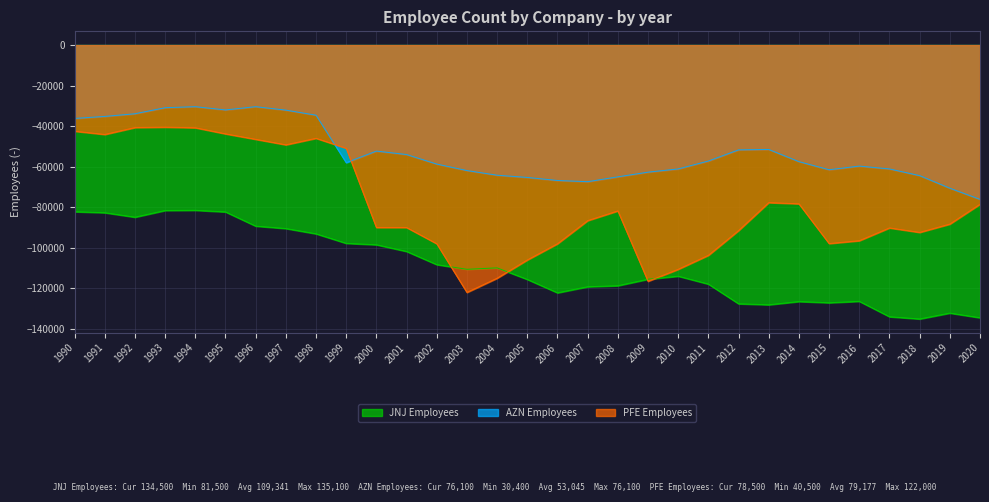

At which label does AZN Employees reach its peak?

1994